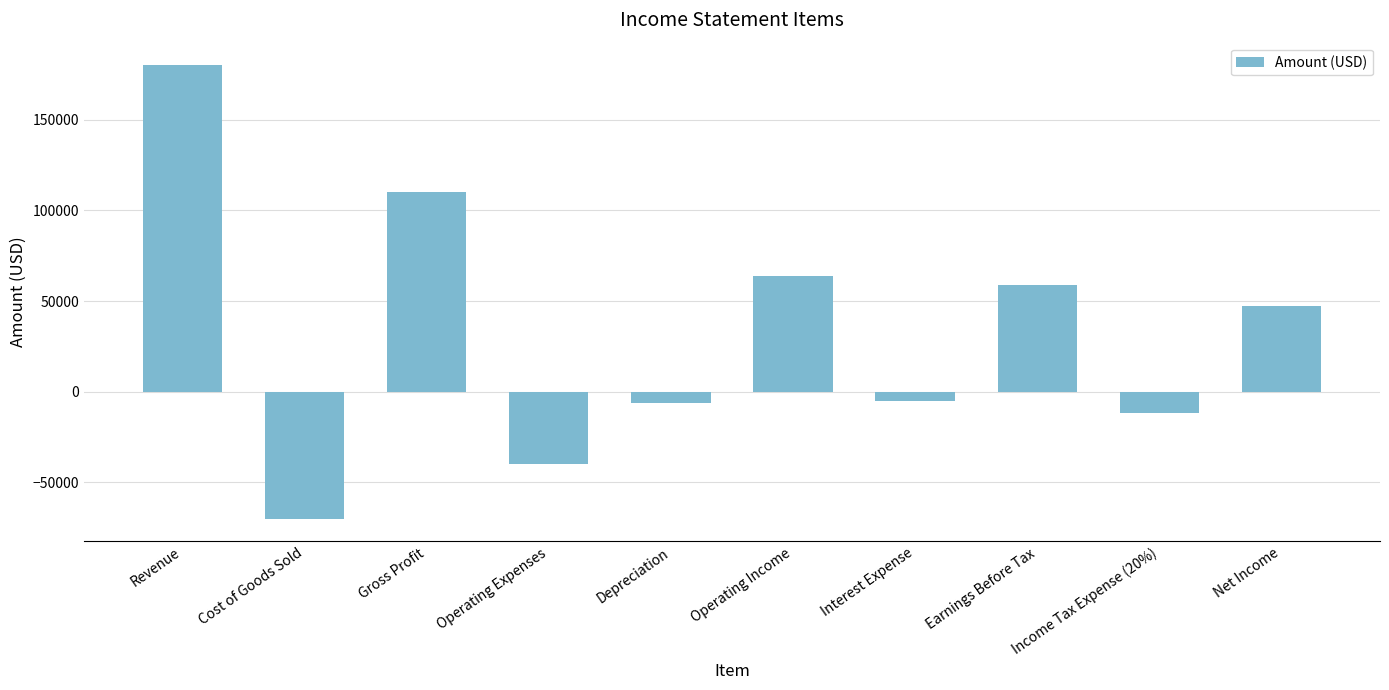

What is the sum of all values?

327400